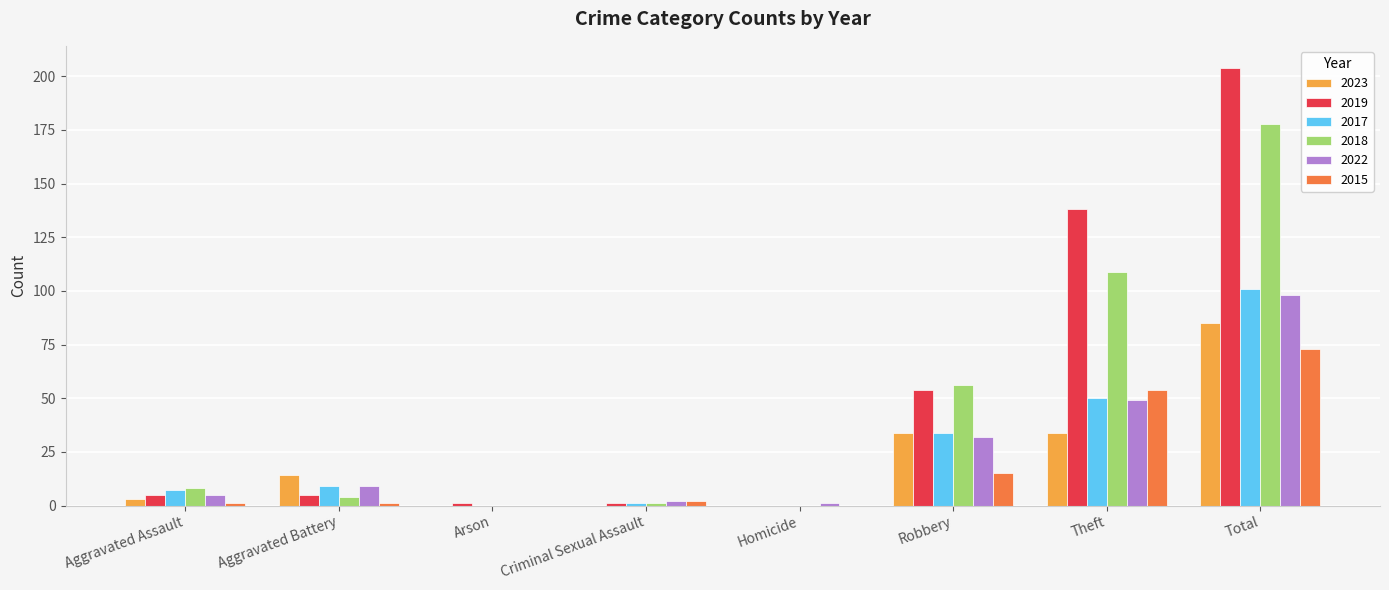

True or false: 2023 has a value of 7 at Robbery.

False